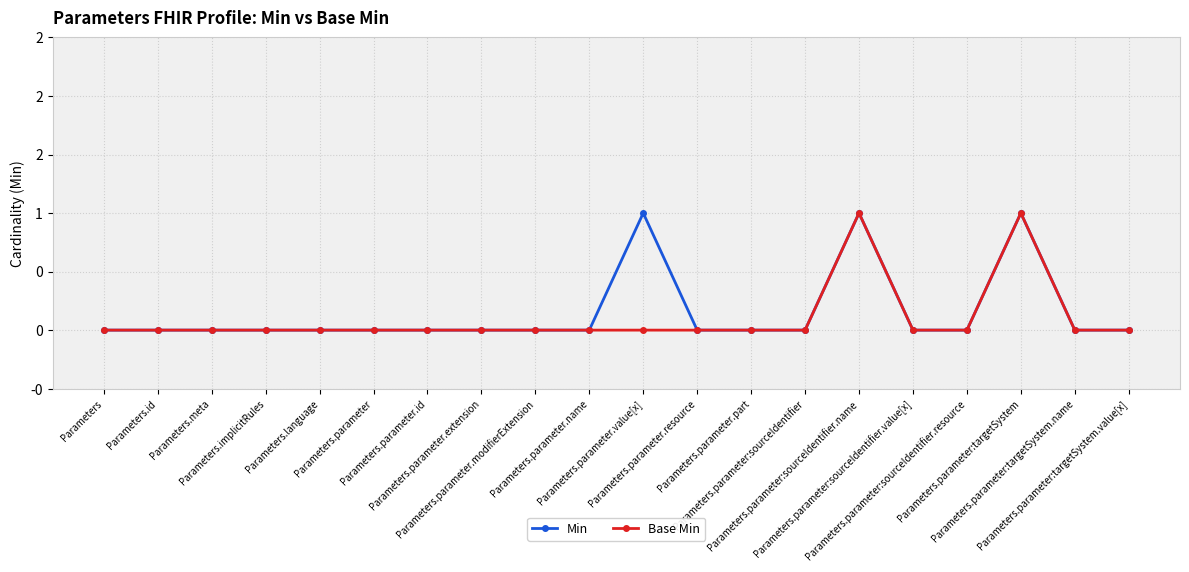

Is this an area chart (filled region under the line)?

No